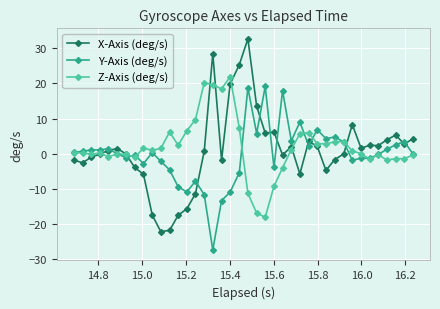

True or false: Z-Axis (deg/s) has more than 1 points higher than both neighbors.

True